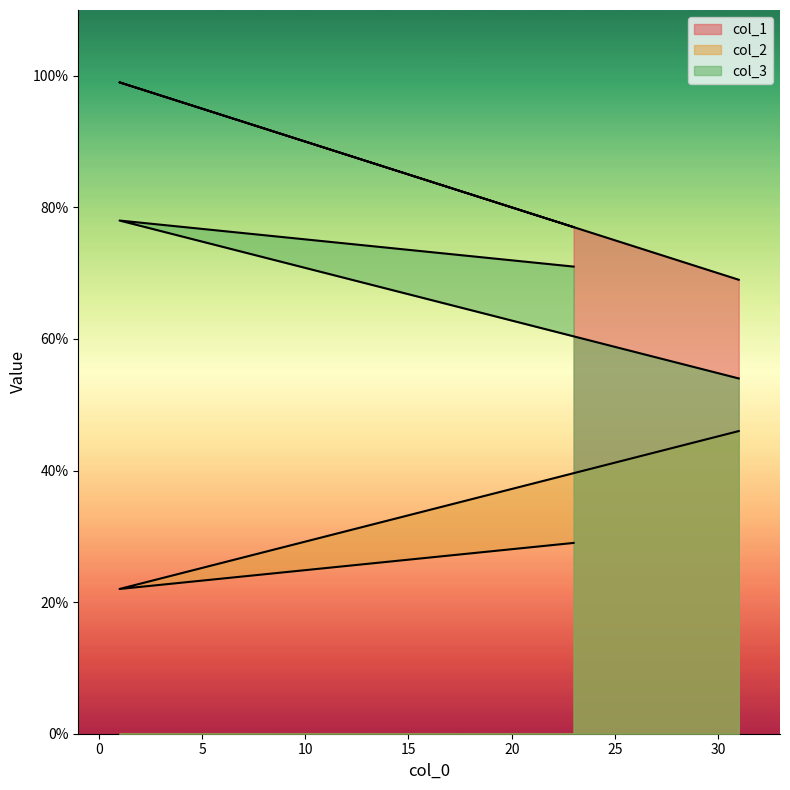

Which series has the largest total across all categories?

col_1